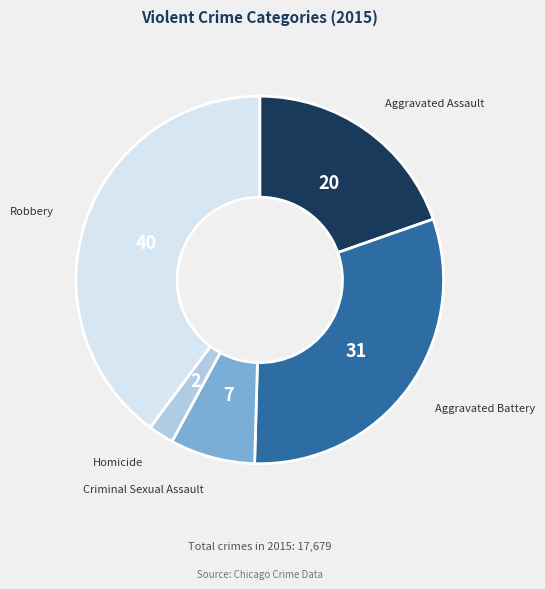

Which category has the biggest portion of the pie?

Robbery